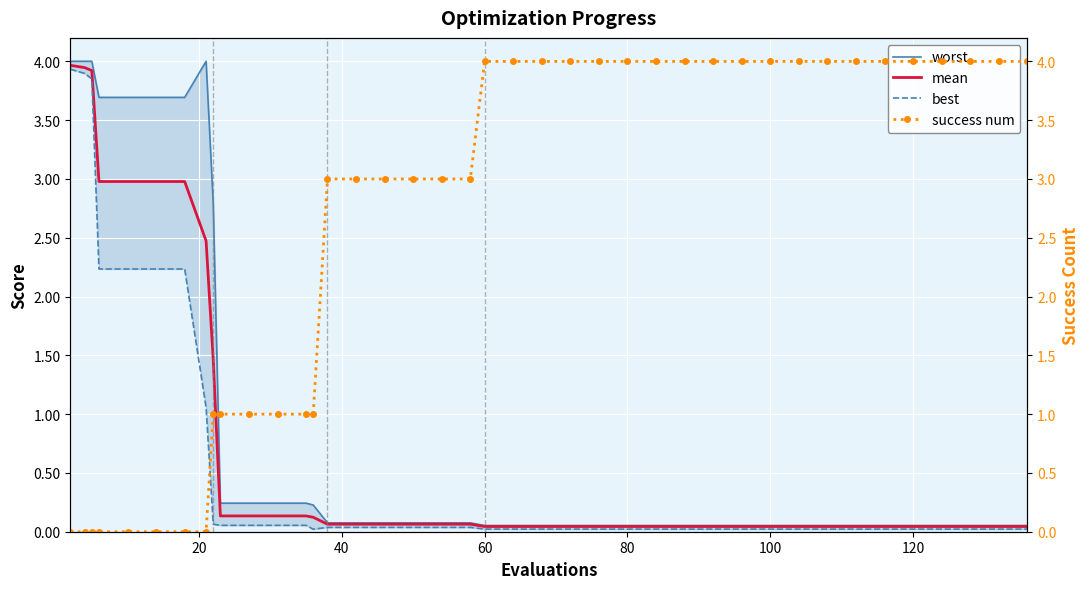

True or false: success num has more than 0 interior local peaks.

False